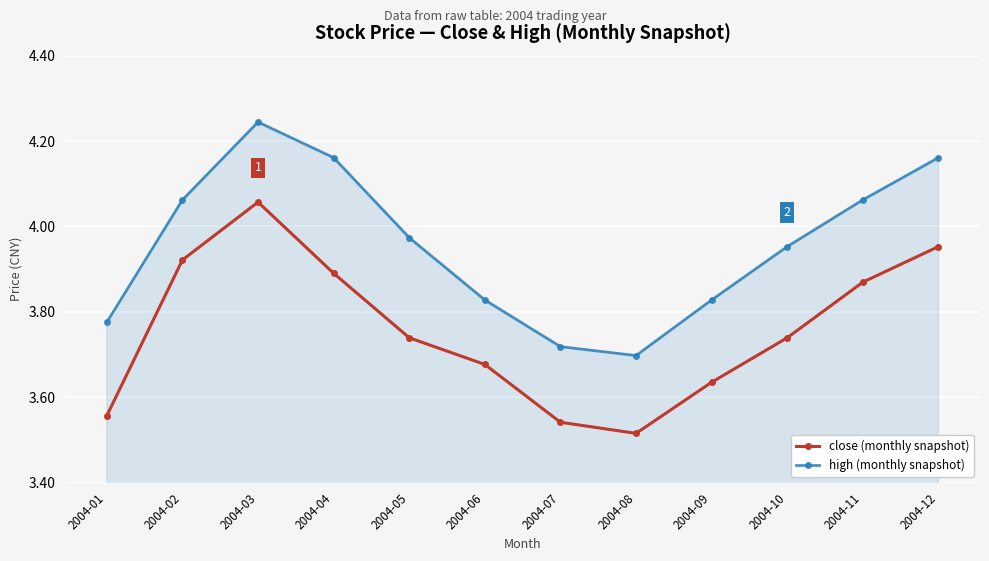

True or false: close (monthly snapshot) has more than 0 points higher than both neighbors.

True